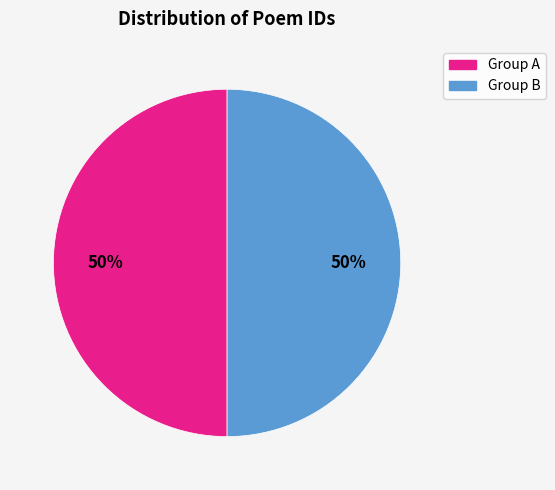

The Group B slice represents 50% of the pie. True or false?

True